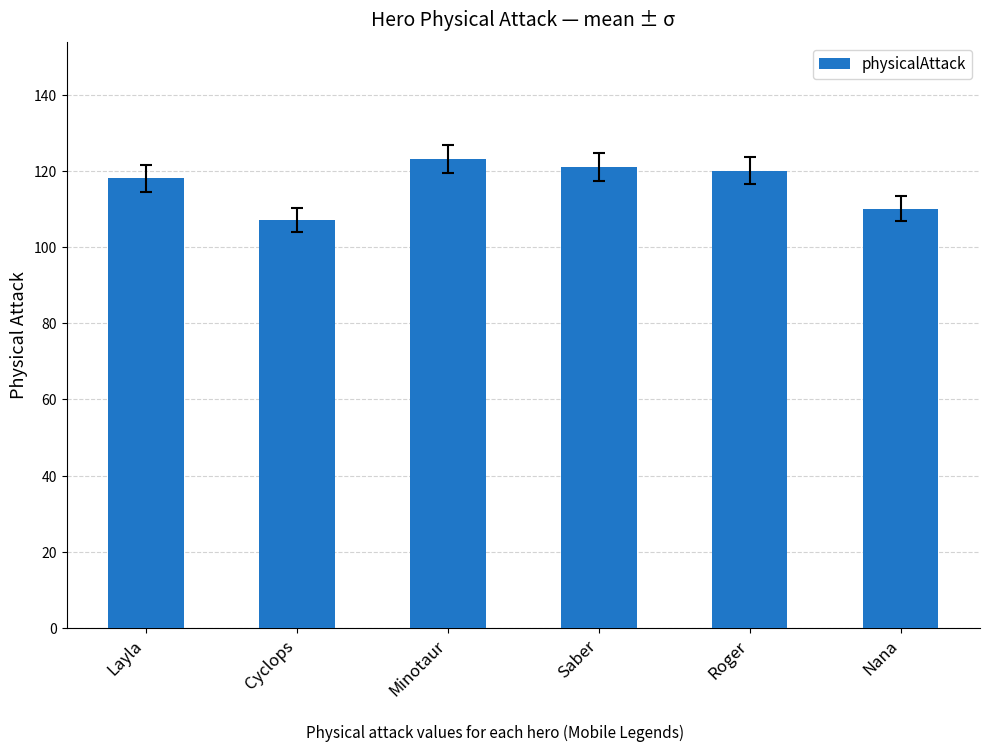

True or false: the data shows 123 at Minotaur.

True